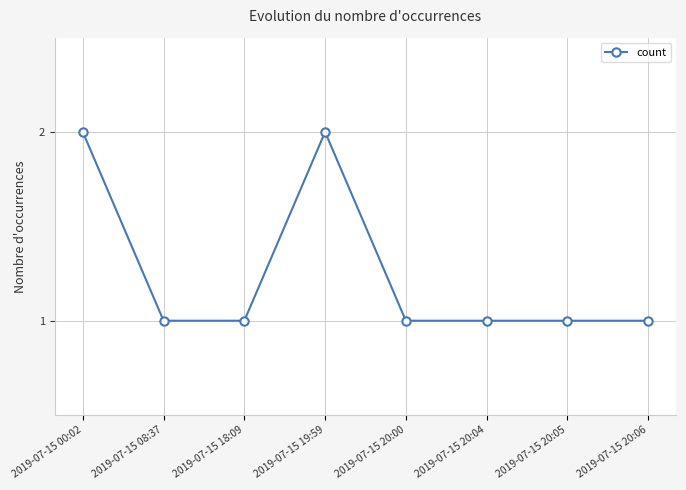

What is the value of the 8th point from the left?

1